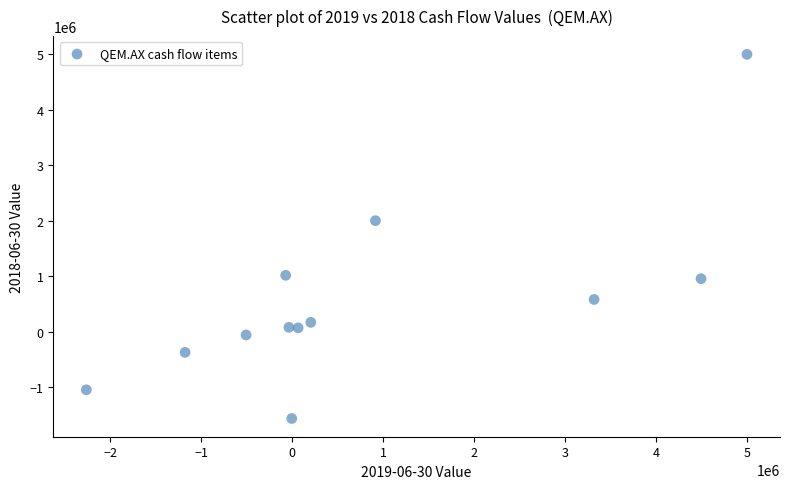

What Y value in the scatter plot is closest to 1716041?

2000000